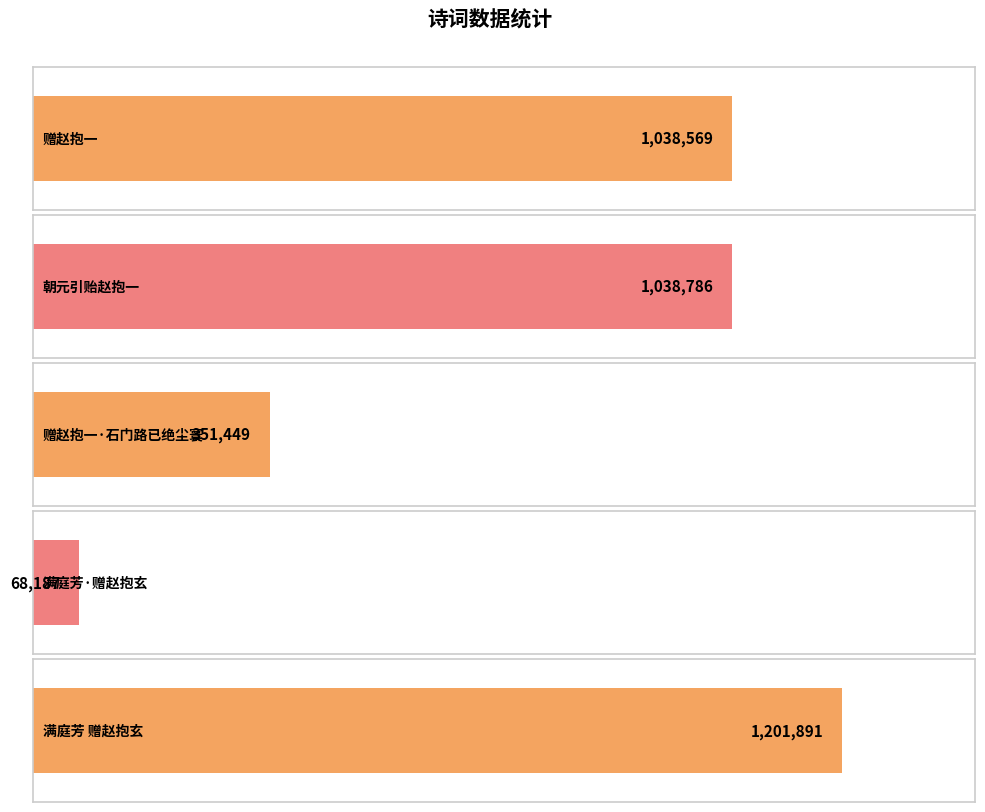

True or false: the data shows 1038569 at 赠赵抱一.

True